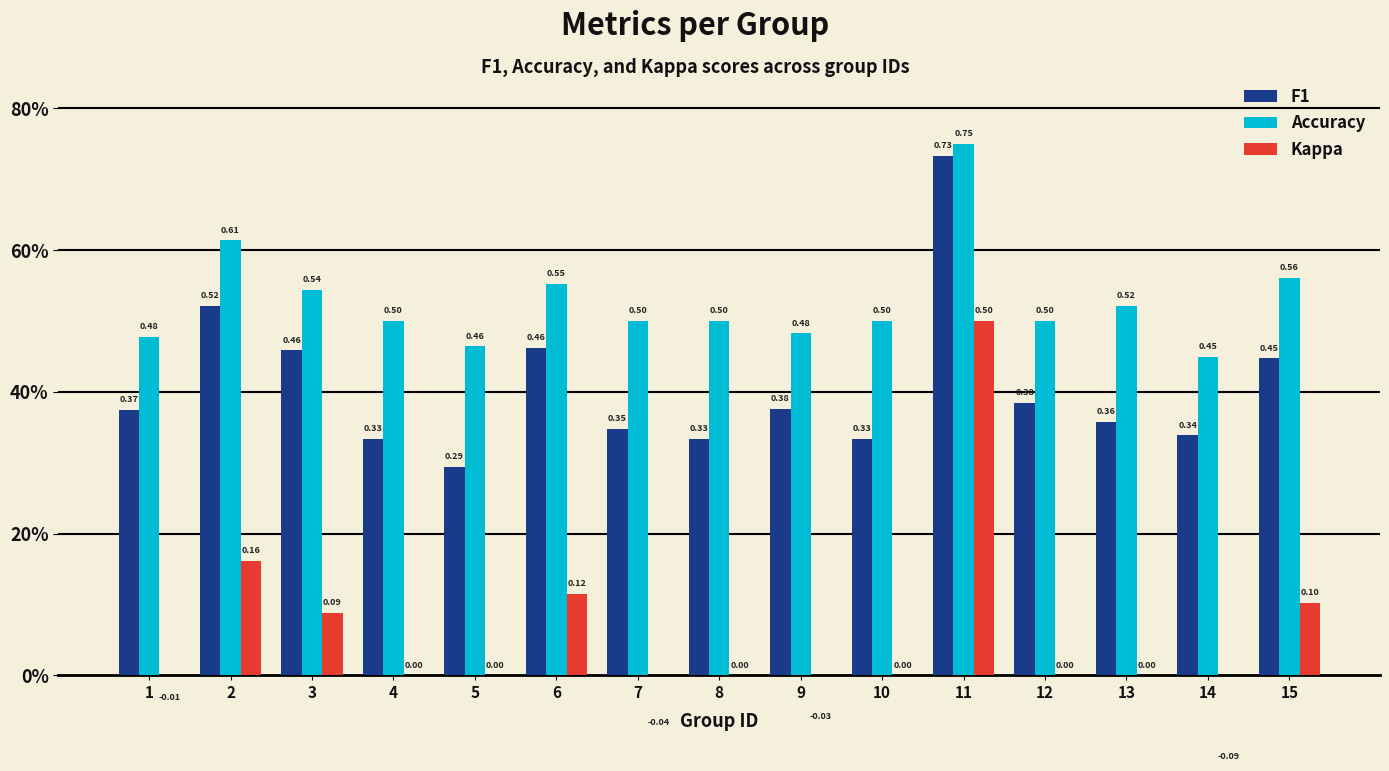

Which category has the highest value across all series?

11